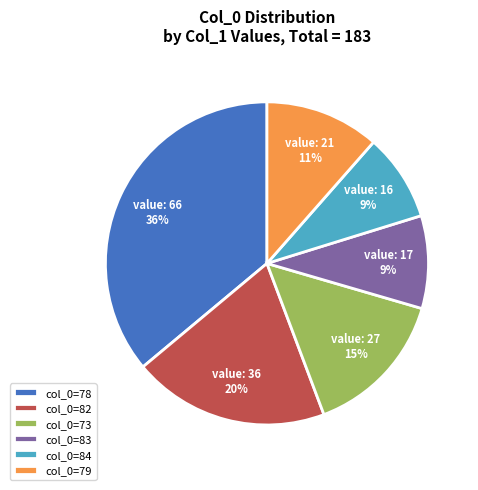

How many slices are in this pie chart?

6